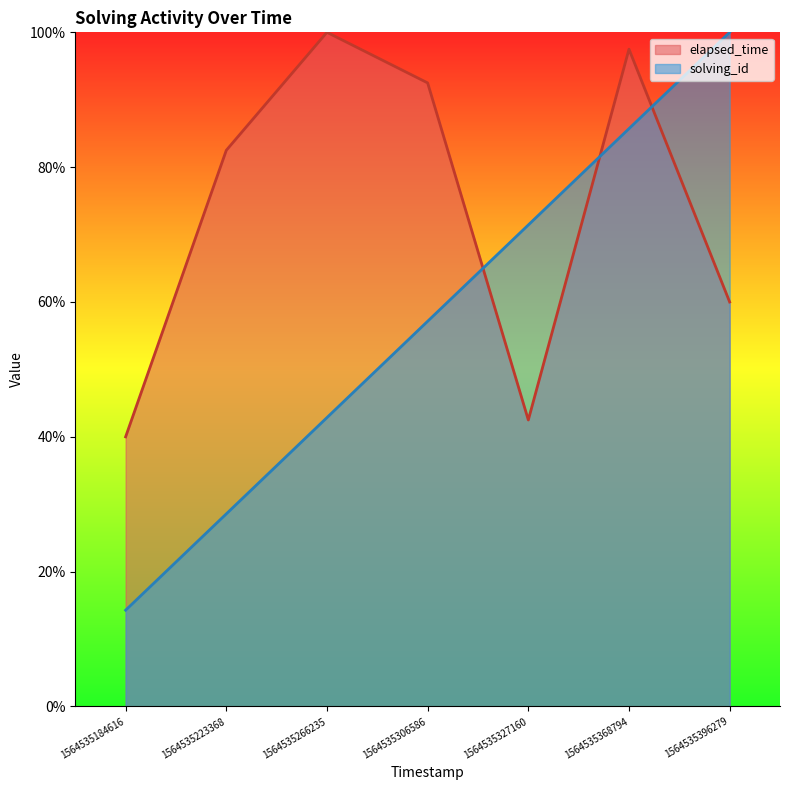

How many lines are shown in the chart?

2